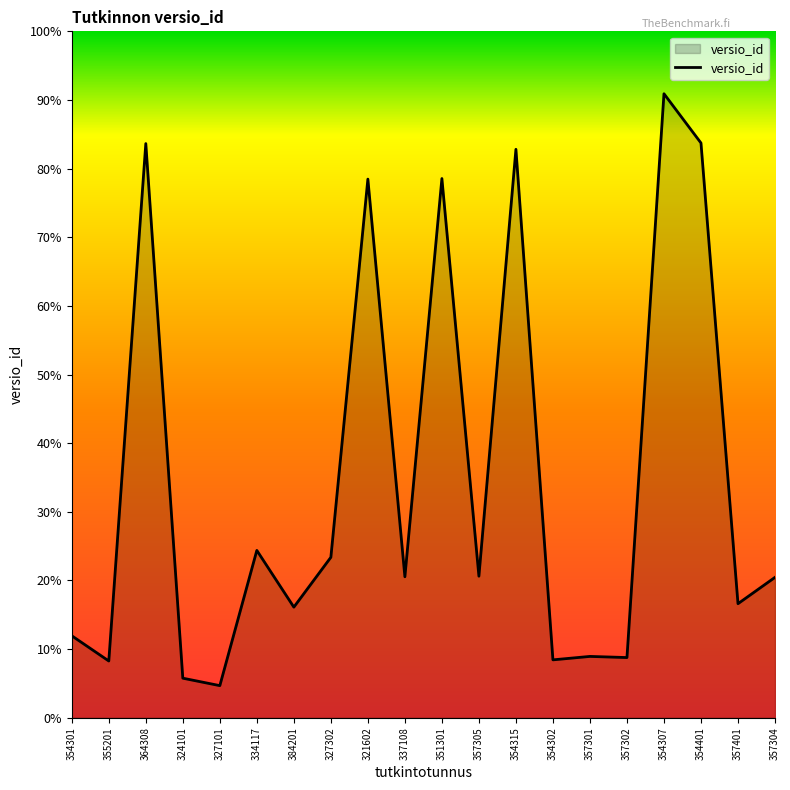

Reading left to right, what are all the values shown in this chart?

354301=143	355201=99	364308=1002	324101=69	327101=56	334117=292	384201=193	327302=280	321602=940	337108=246	351301=941	357305=247	354315=992	354302=101	357301=107	357302=105	354307=1089	354401=1003	357401=199	357304=245